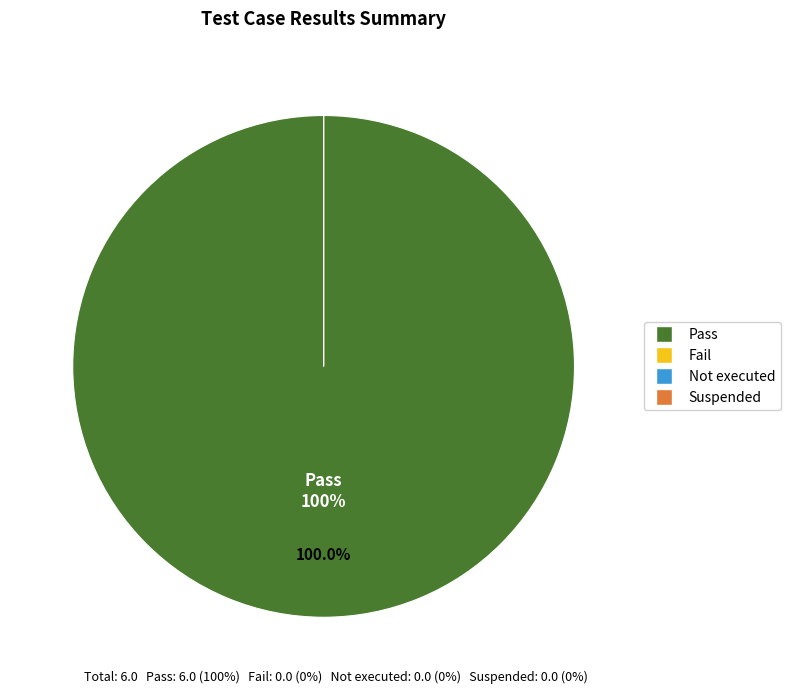

To the nearest percent, what is the average slice percentage?

25%